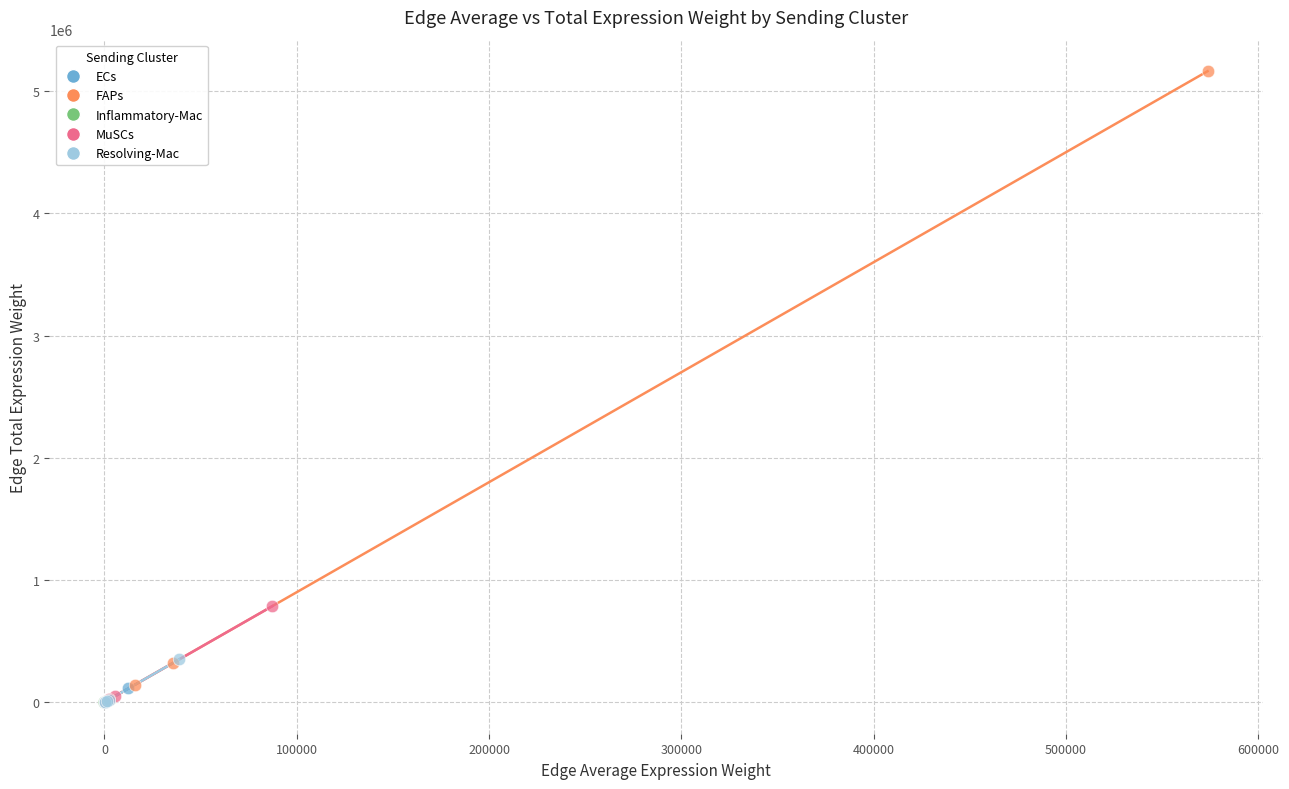

Which series has the widest spread of Y values?

FAPs